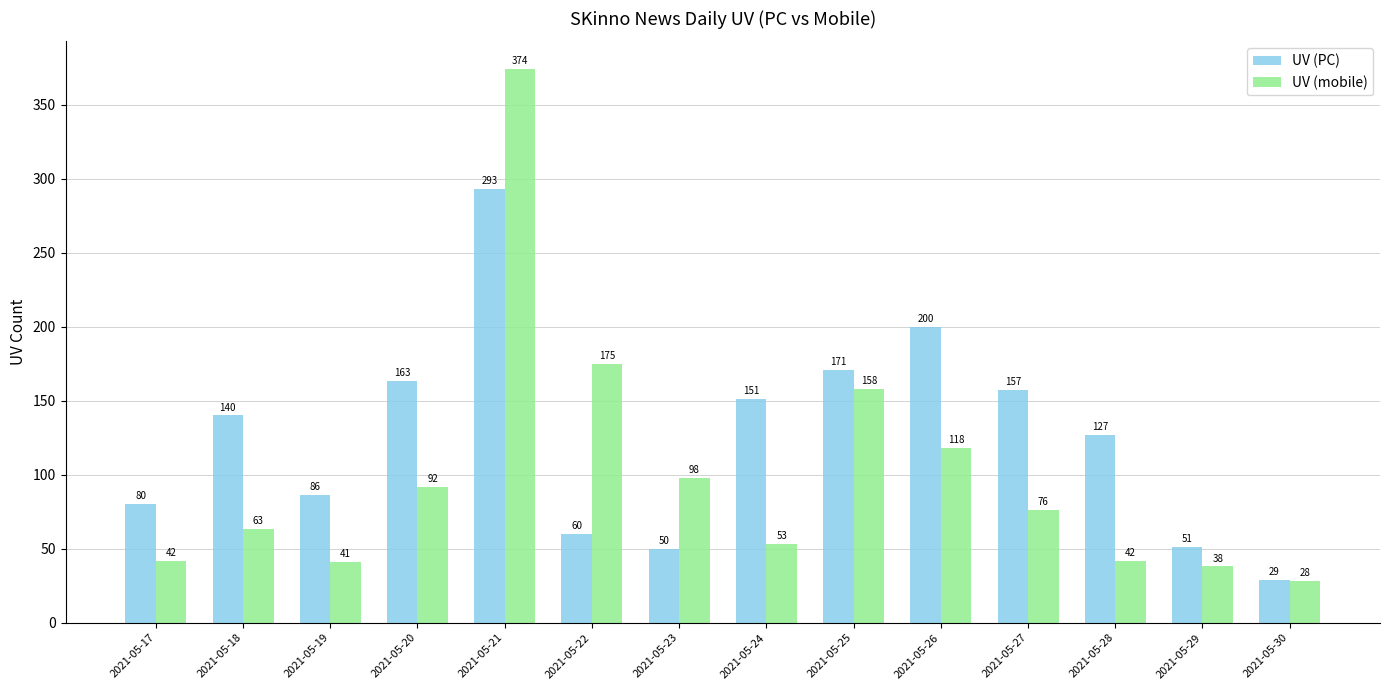

What is the sum of the UV (mobile) values at 2021-05-28 and 2021-05-21?

416